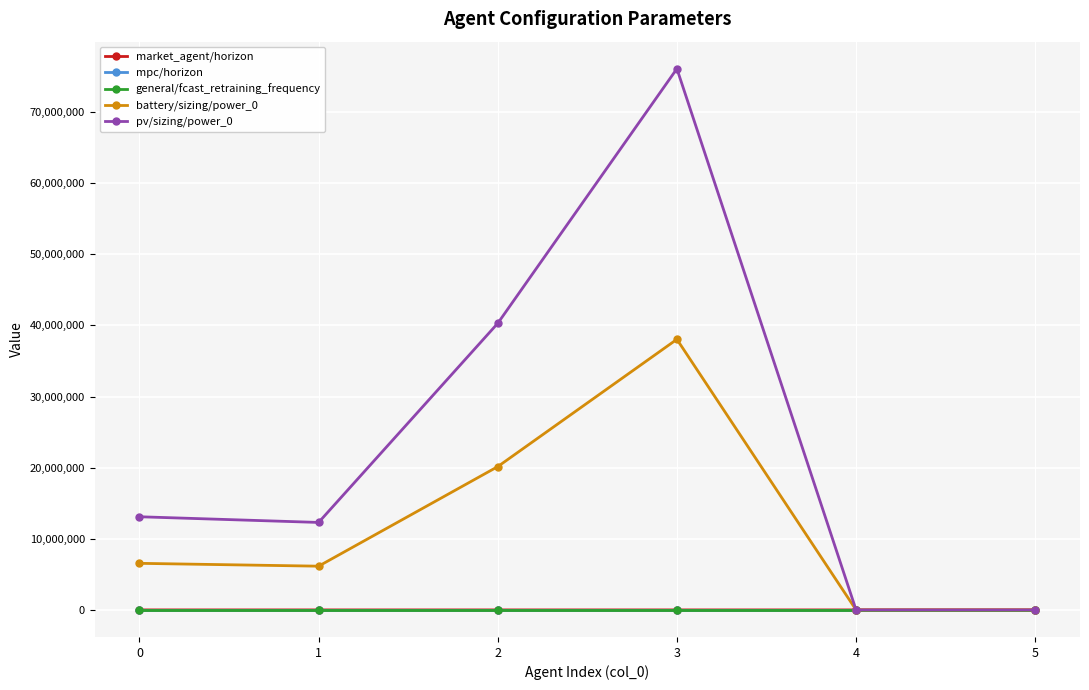

Does the chart have visible grid lines?

Yes